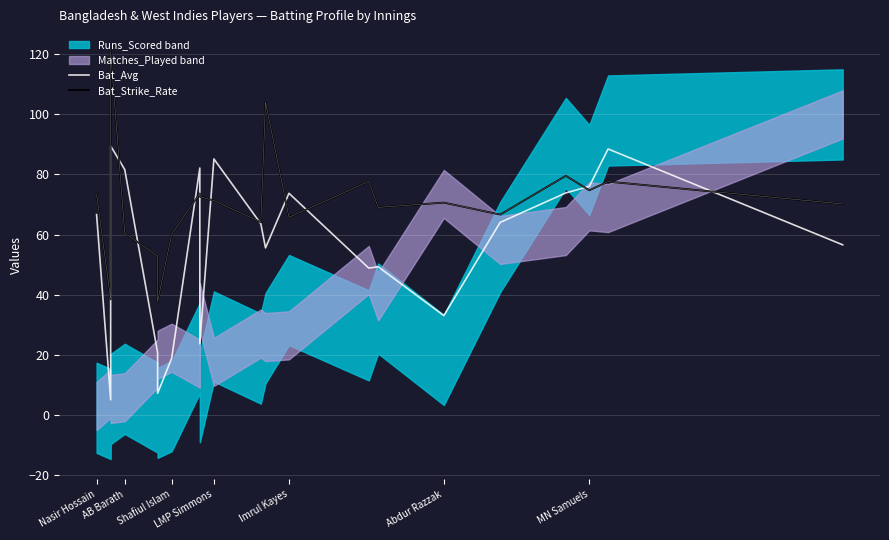

At which label does Bat_Avg reach its minimum?

AB Barath